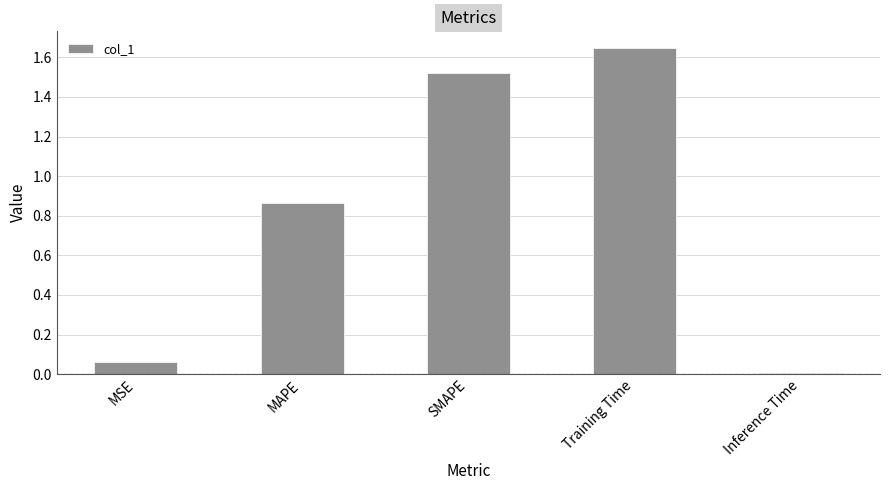

At which category does the chart reach its peak across all series?

Training Time